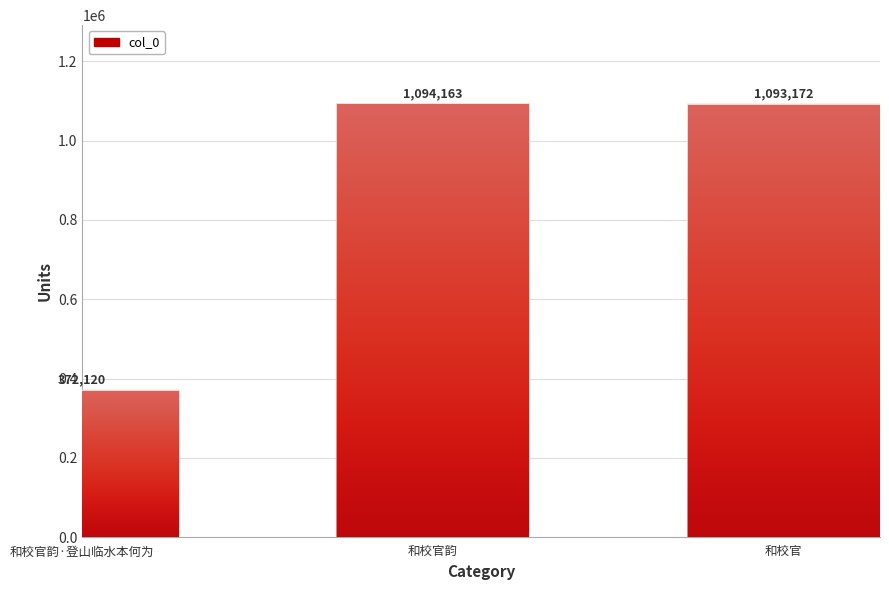

How many categories are shown in the chart?

3